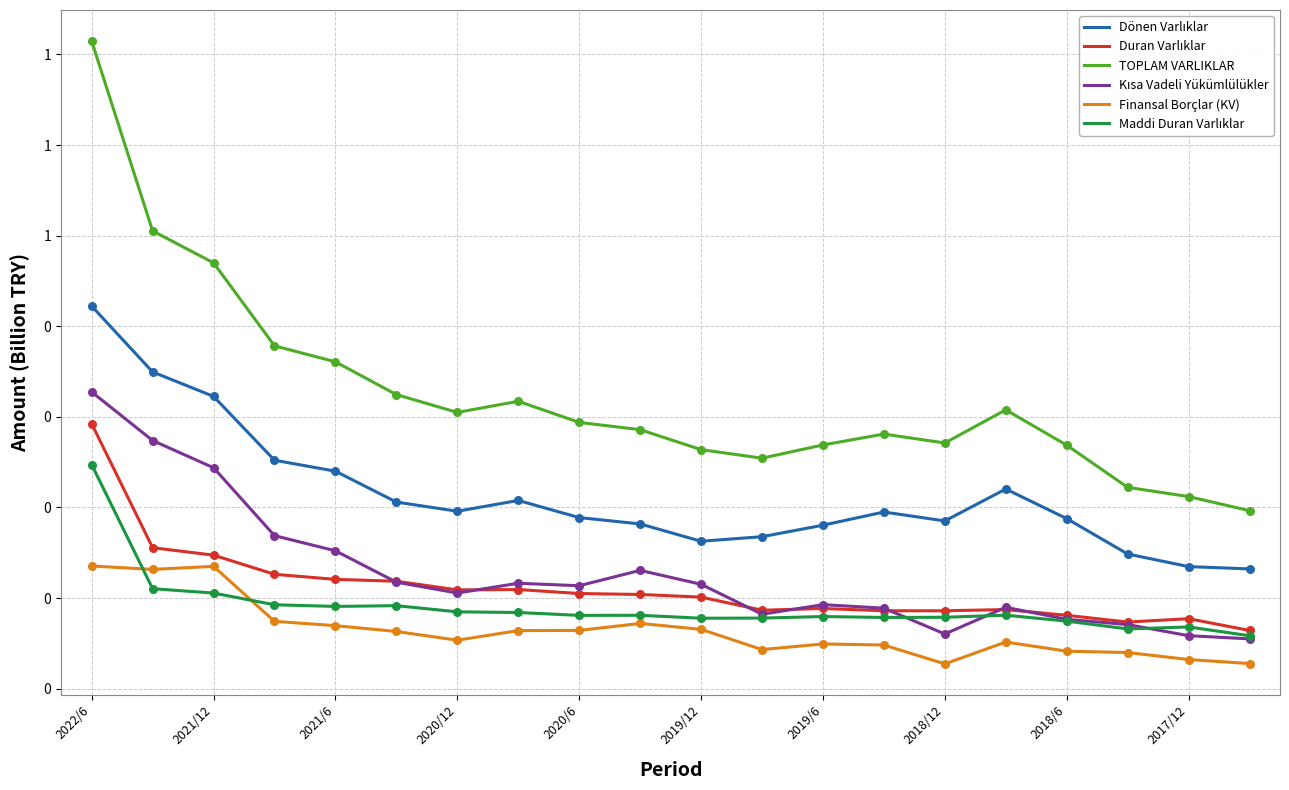

Is this an area chart (filled region under the line)?

No